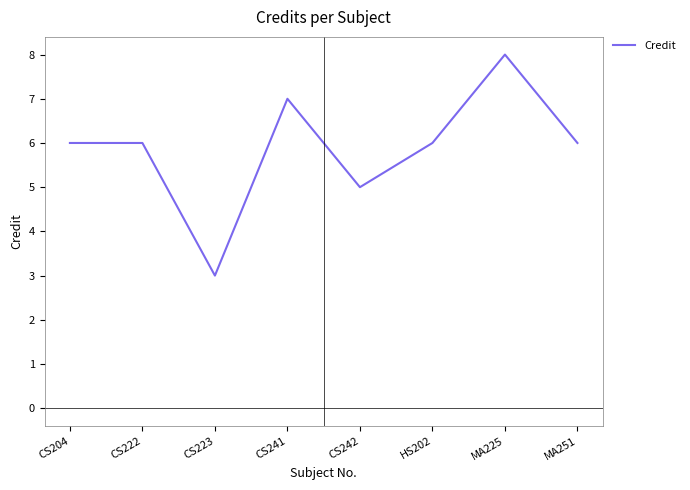

What position from the left is CS222?

2